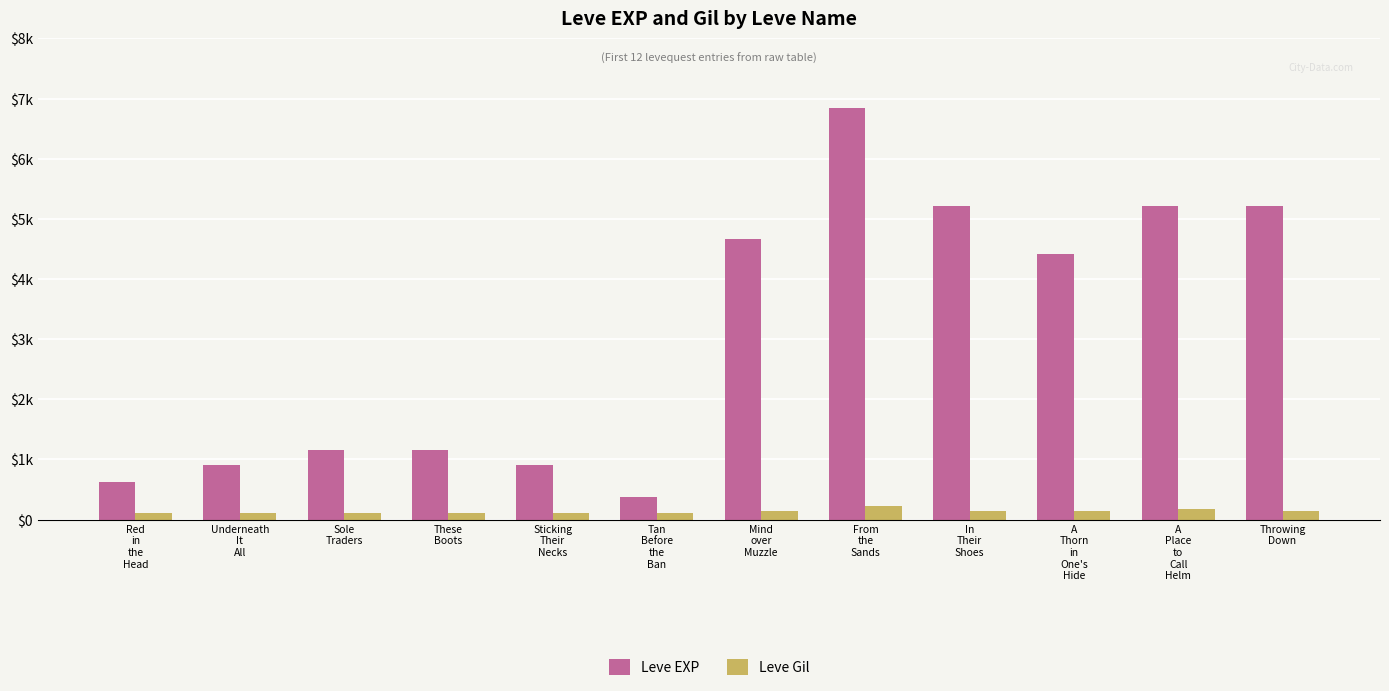

Reading left to right, transcribe all the data shown in this chart.

Leve EXP: Red
in
the
Head=630	Underneath
It
All=900	Sole
Traders=1160	These
Boots=1160	Sticking
Their
Necks=900	Tan
Before
the
Ban=370	Mind
over
Muzzle=4660	From
the
Sands=6840	In
Their
Shoes=5220	A
Thorn
in
One's
Hide=4410	A
Place
to
Call
Helm=5220	Throwing
Down=5220
Leve Gil: Red
in
the
Head=112	Underneath
It
All=112	Sole
Traders=113	These
Boots=113	Sticking
Their
Necks=112	Tan
Before
the
Ban=112	Mind
over
Muzzle=140	From
the
Sands=224	In
Their
Shoes=140	A
Thorn
in
One's
Hide=140	A
Place
to
Call
Helm=170	Throwing
Down=140